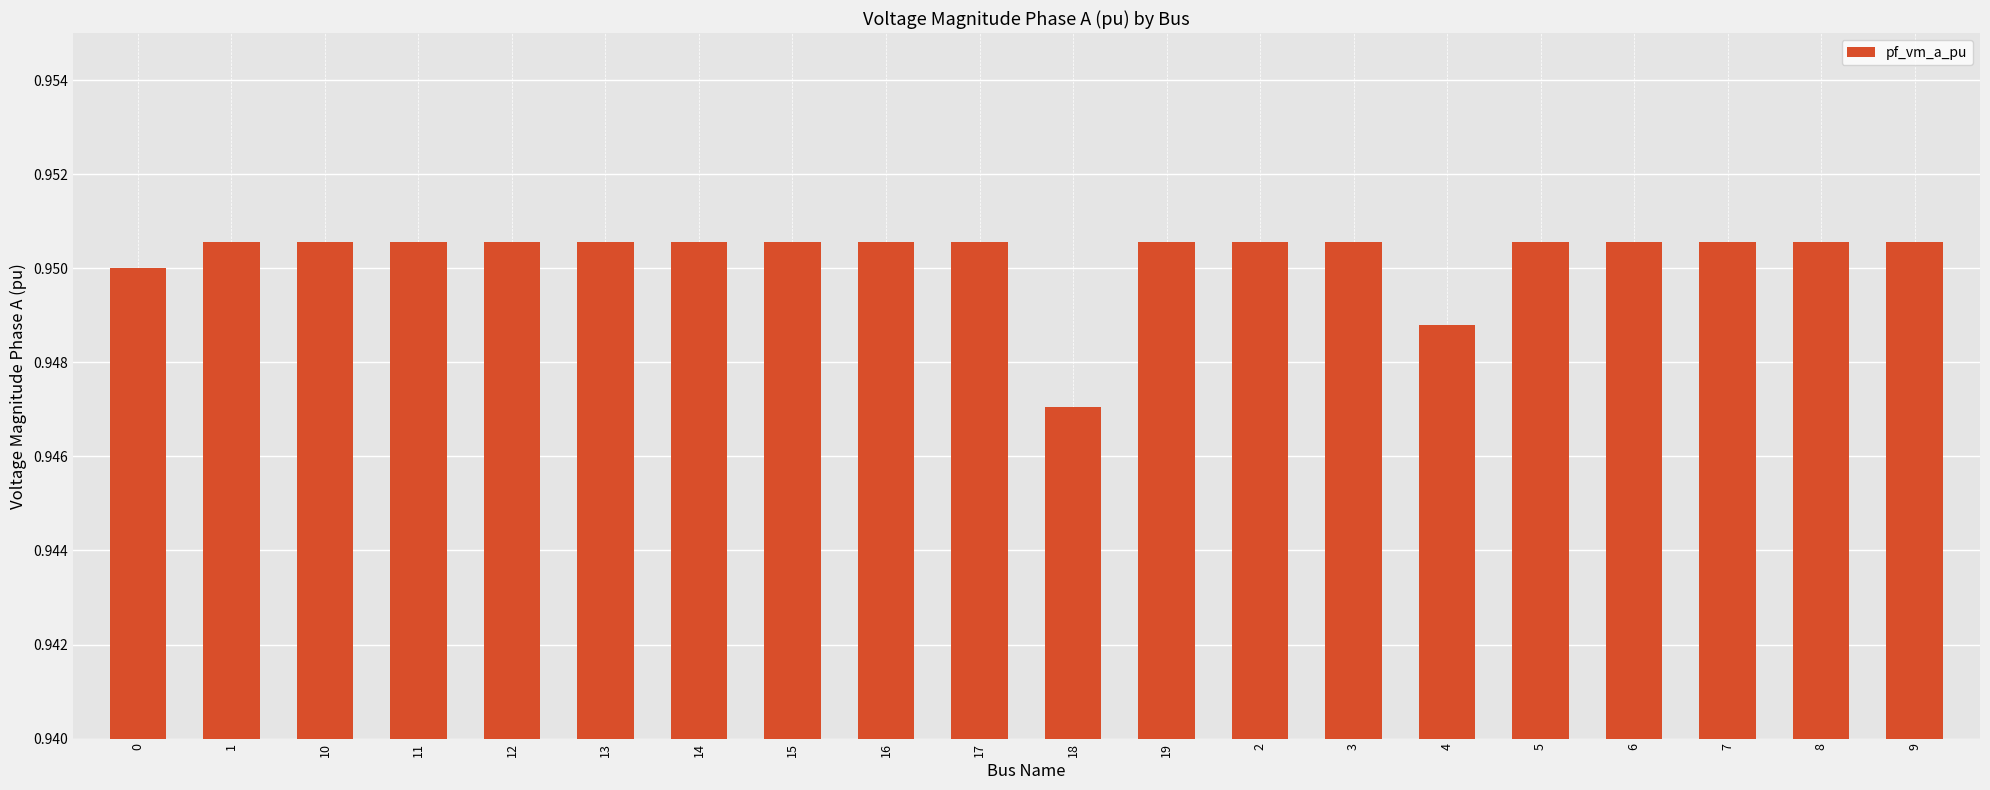

Where is the data nearest to the value 0?

18